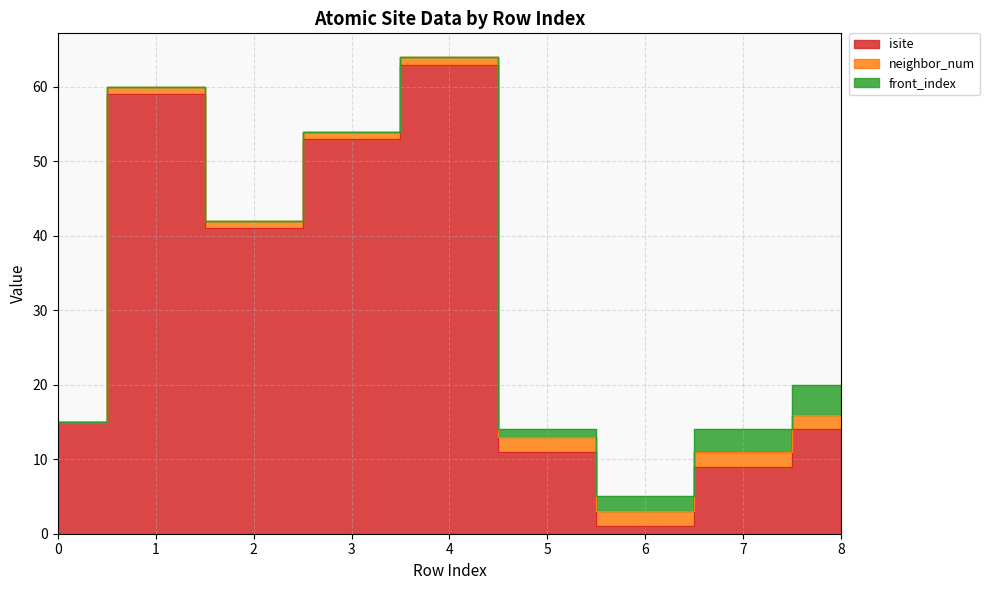

What is the approximate value of isite at 5, to the nearest 5?

10